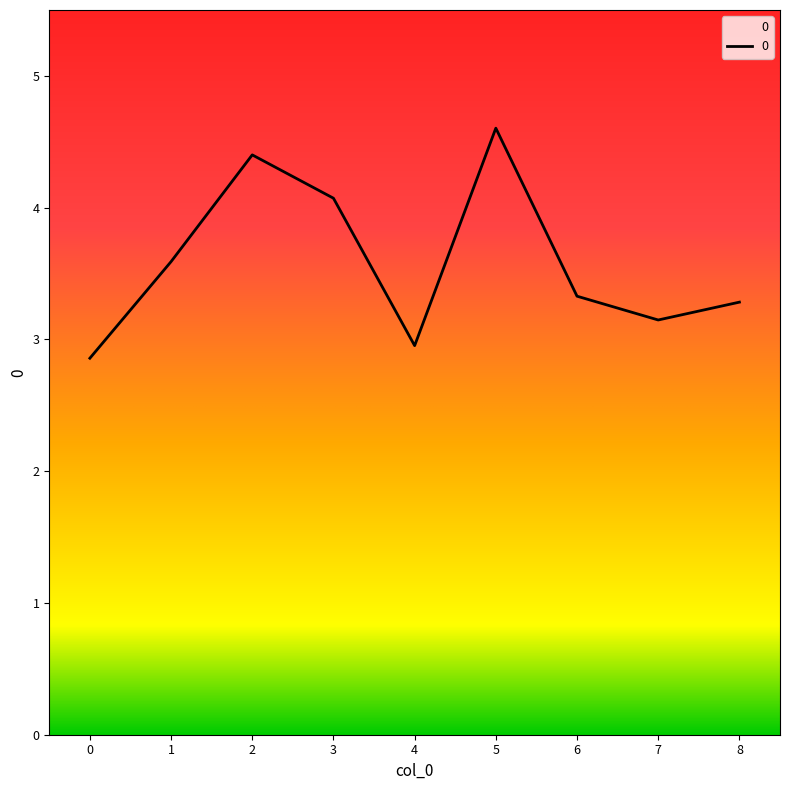

Which label corresponds to the largest value in the chart?

5